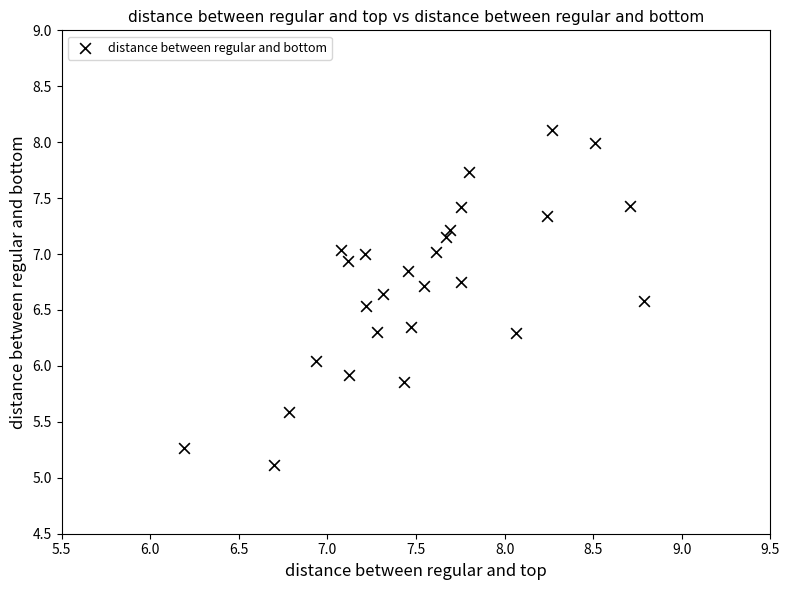

What is the range of X values (max minus min)?

2.6